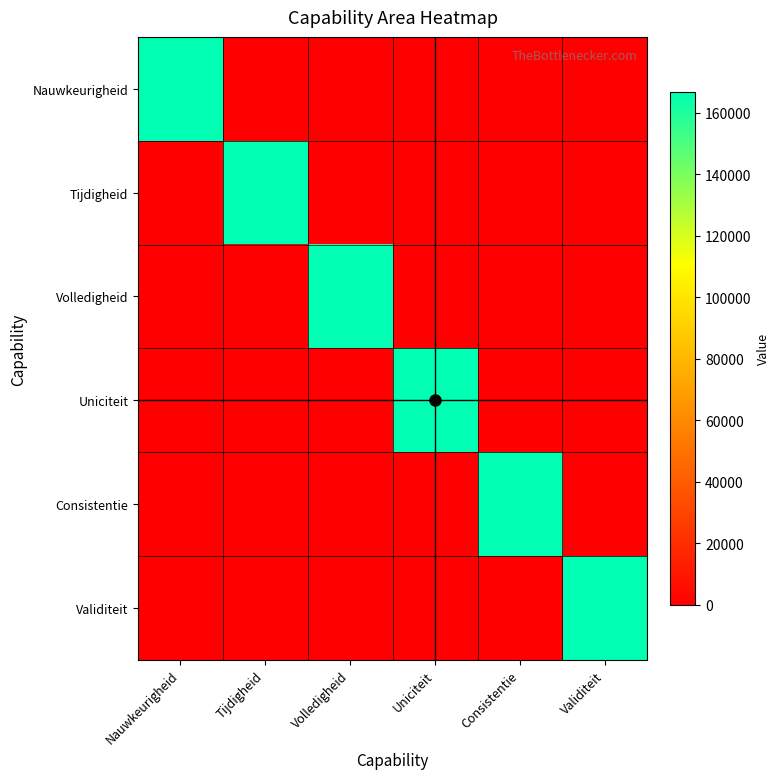

List the series in order of their peak value, lowest first.

Nauwkeurigheid, Tijdigheid, Volledigheid, Uniciteit, Consistentie, Validiteit